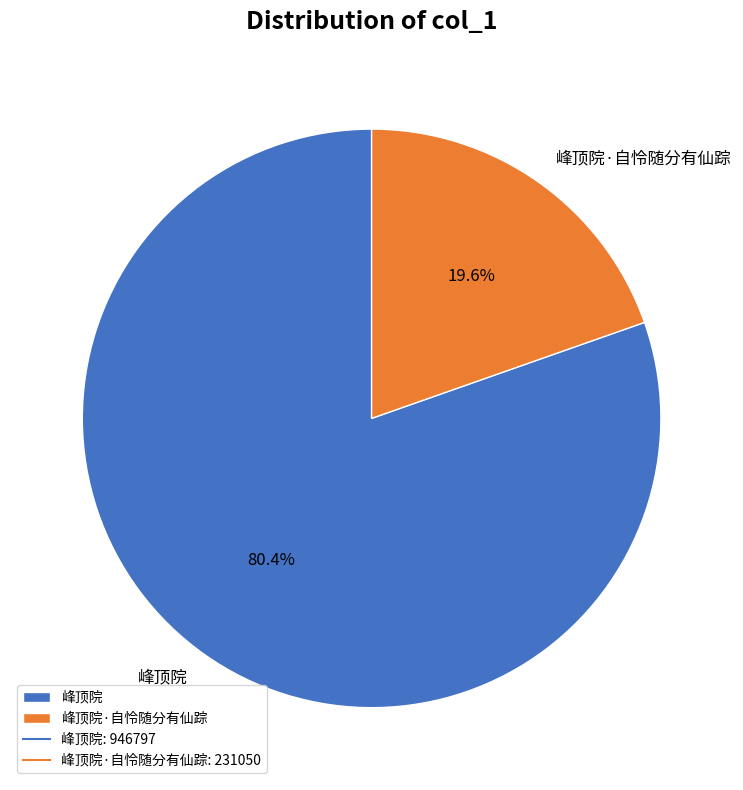

To the nearest percent, what is the difference between the largest and smallest slice percentages?

61%